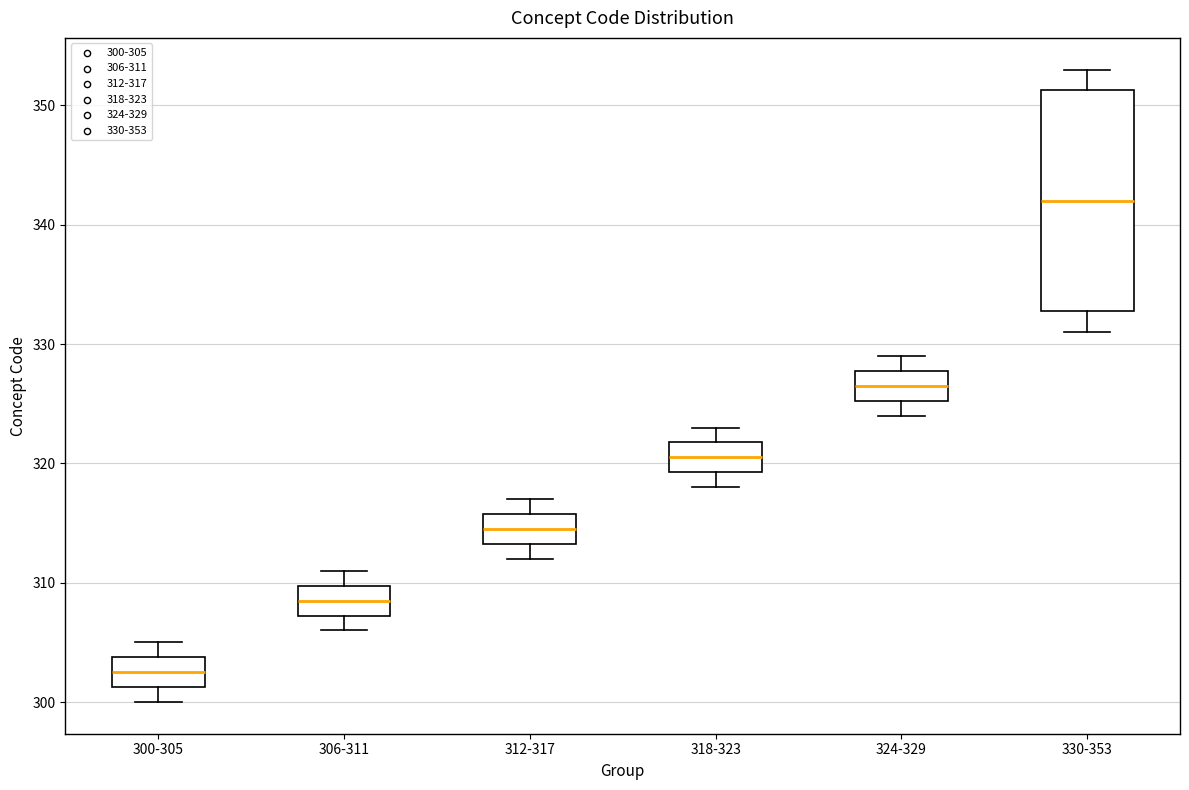

Which box's median line is the lowest?

300-305